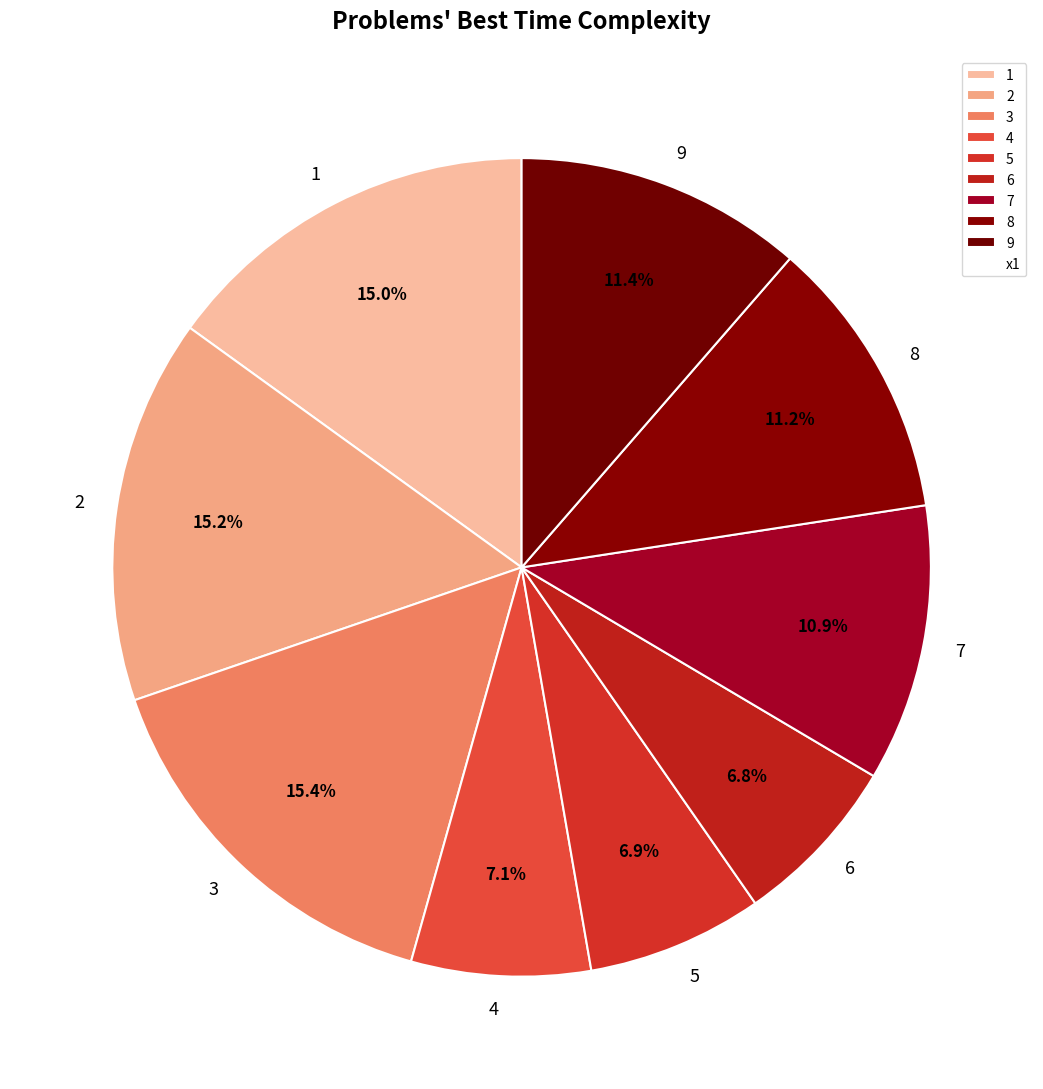

Approximately how many times larger is the value at 2 compared to 1?

1.0